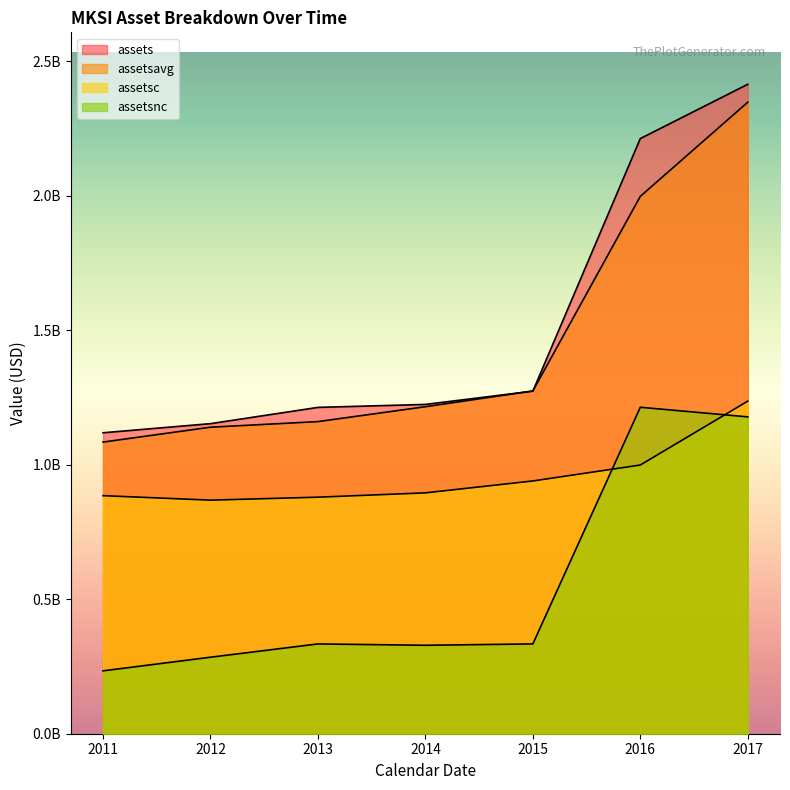

Where is assetsnc nearest to the value 723613000?

2015